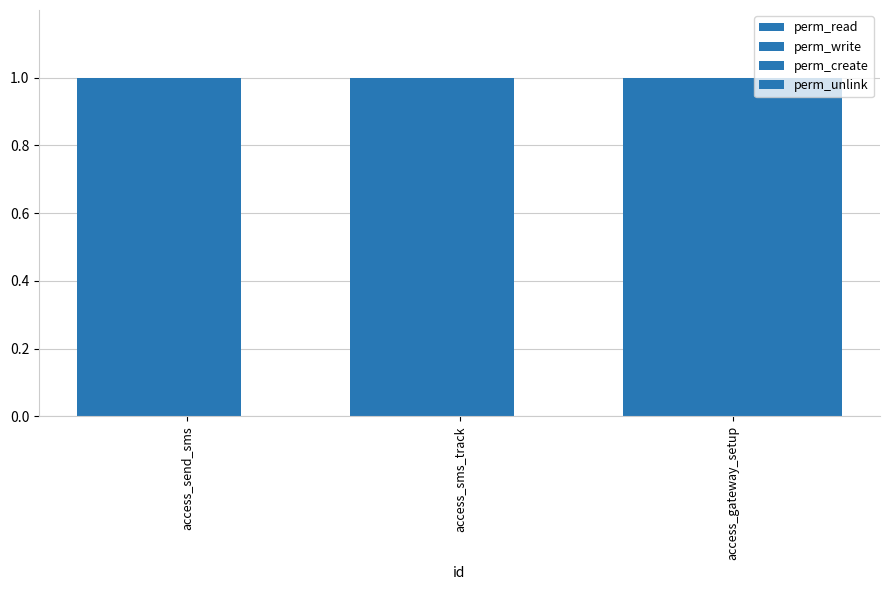

What is the label of the 2nd bar from the left?

access_sms_track